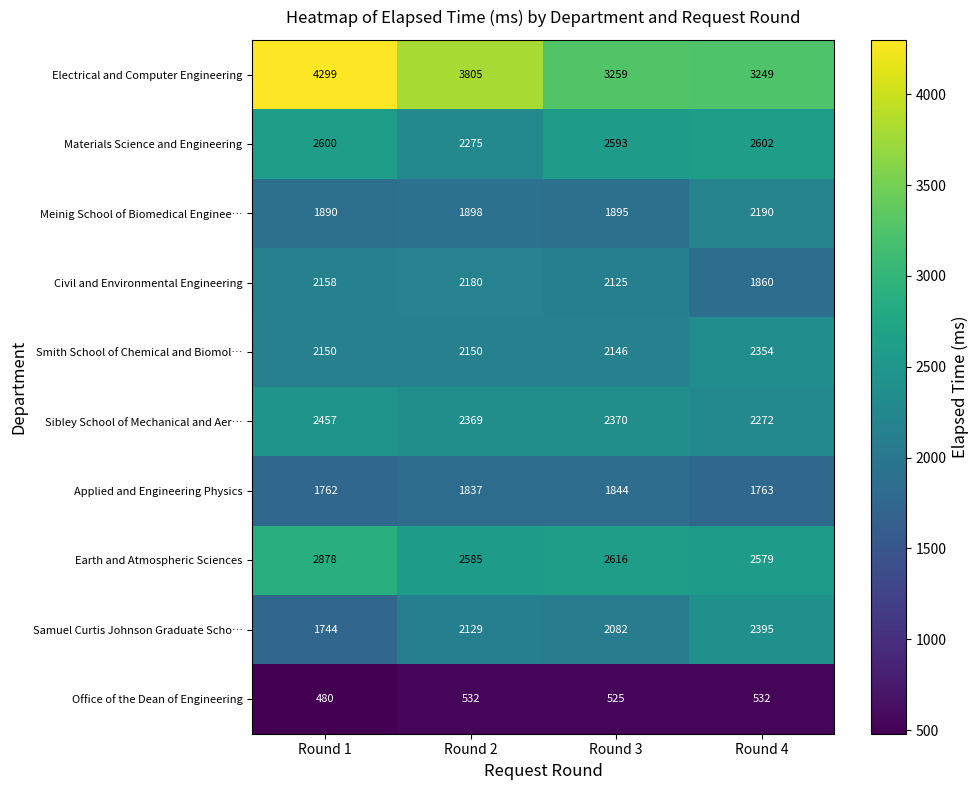

What is the spread (max minus min) of values at Round 4?

2717